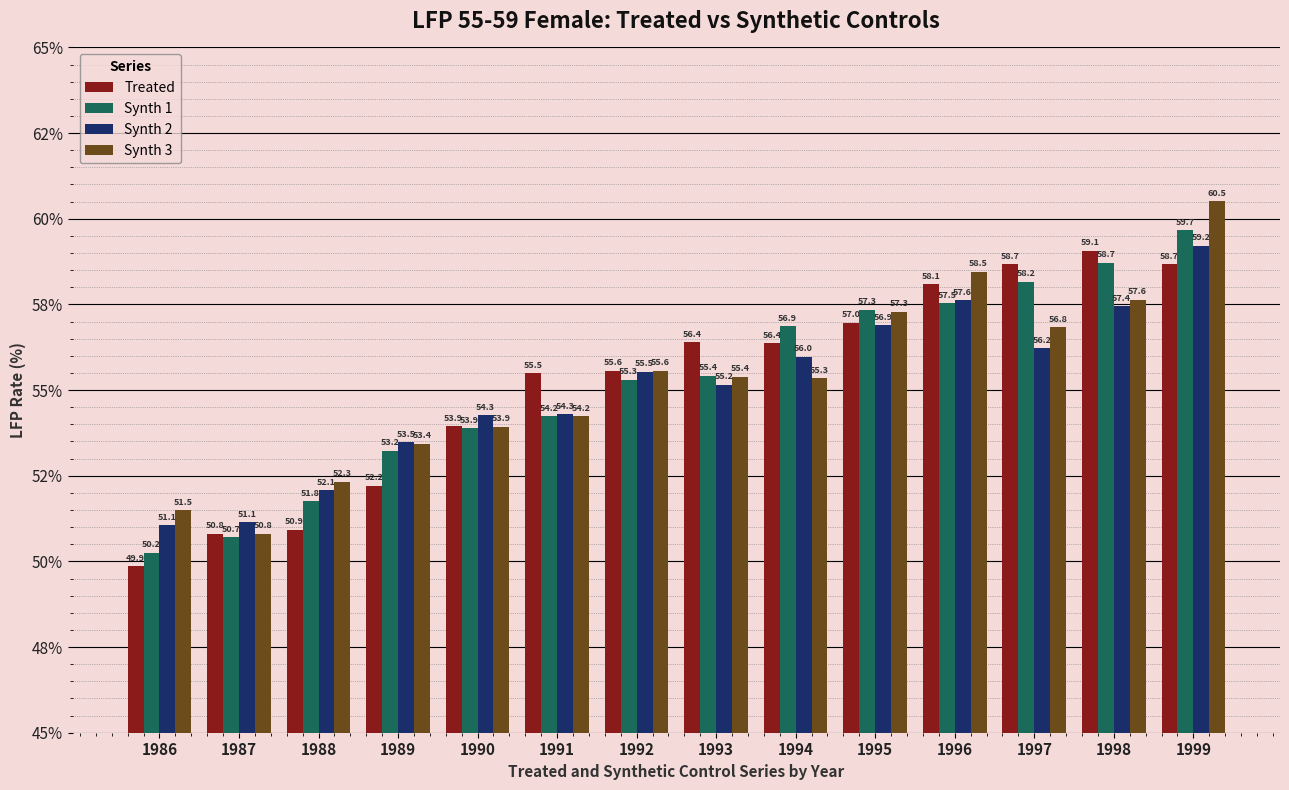

Which series has the largest range (max minus min)?

Synth 3